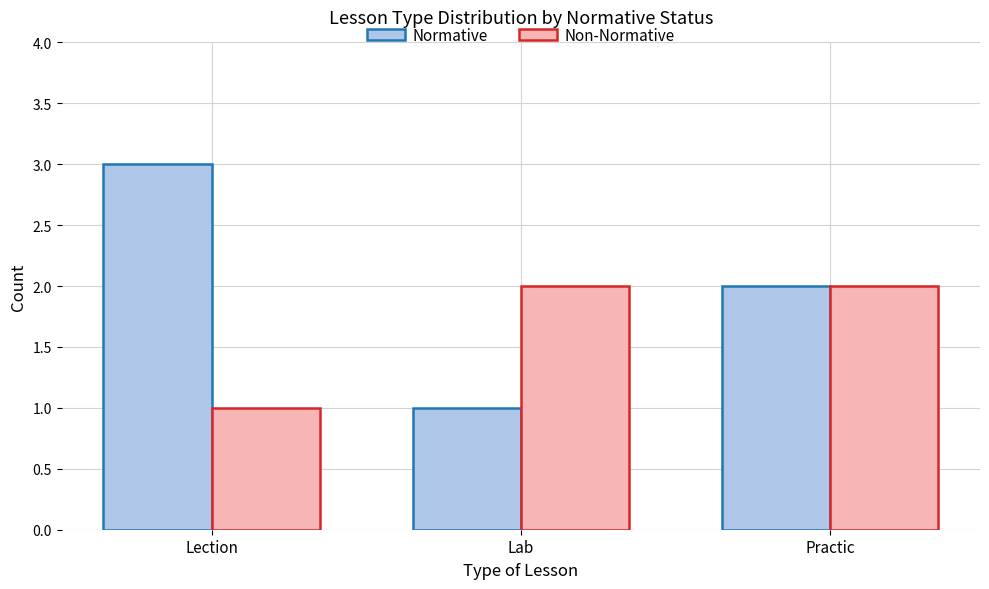

Is it true that Non-Normative equals 2 at Lab?

True